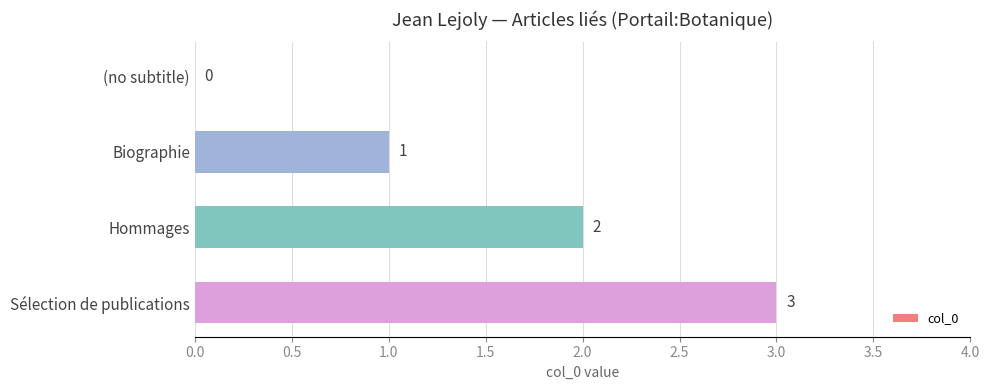

What is the sum of all values?

6